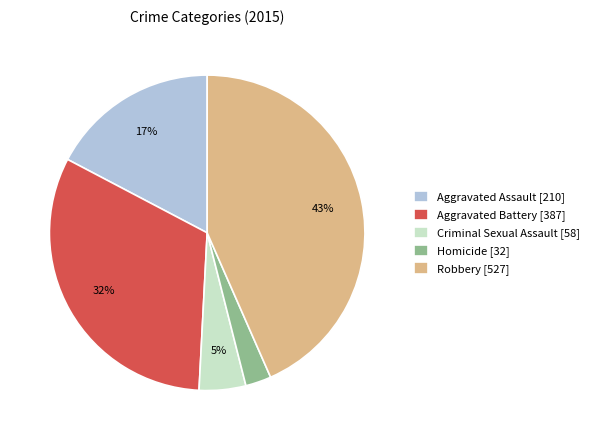

Between Homicide and Criminal Sexual Assault, which is larger?

Criminal Sexual Assault